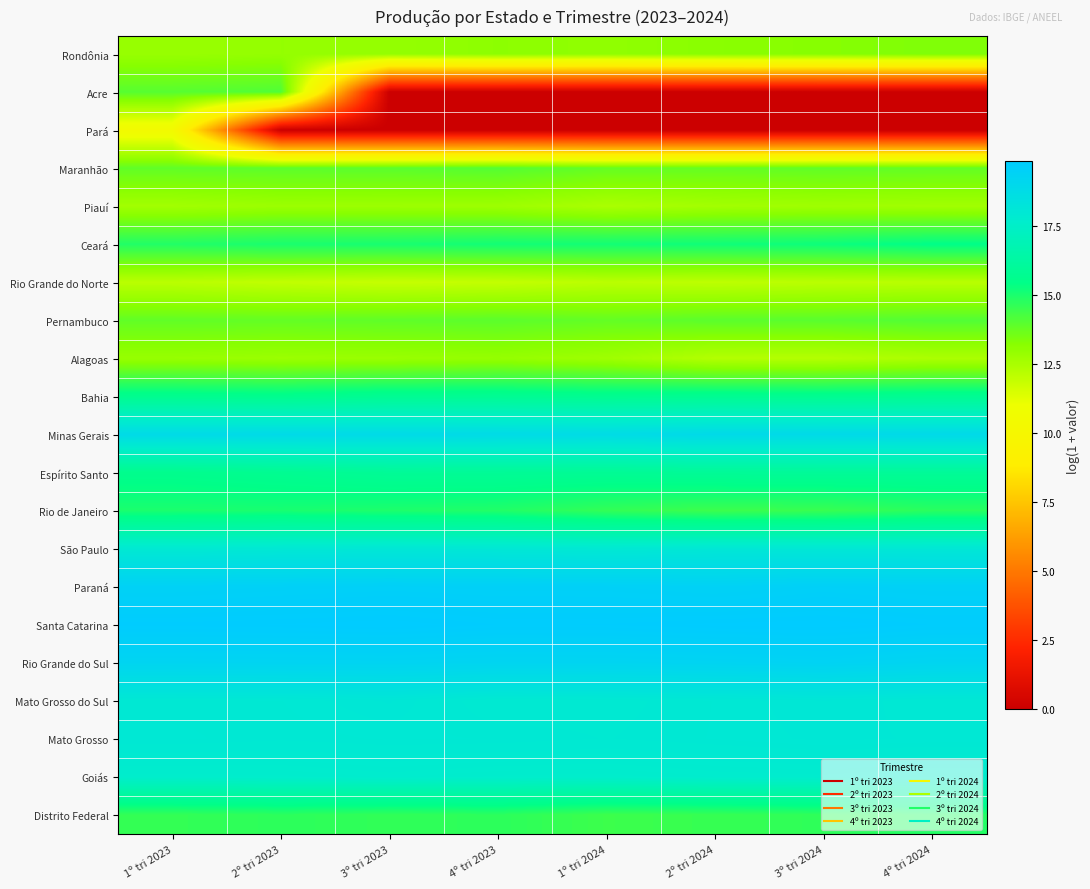

Rank the series by their maximum value, from highest to lowest.

Santa Catarina, Paraná, Rio Grande do Sul, Minas Gerais, Mato Grosso do Sul, São Paulo, Mato Grosso, Goiás, Espírito Santo, Bahia, Ceará, Rio de Janeiro, Distrito Federal, Acre, Pernambuco, Maranhão, Rondônia, Alagoas, Piauí, Rio Grande do Norte, Pará